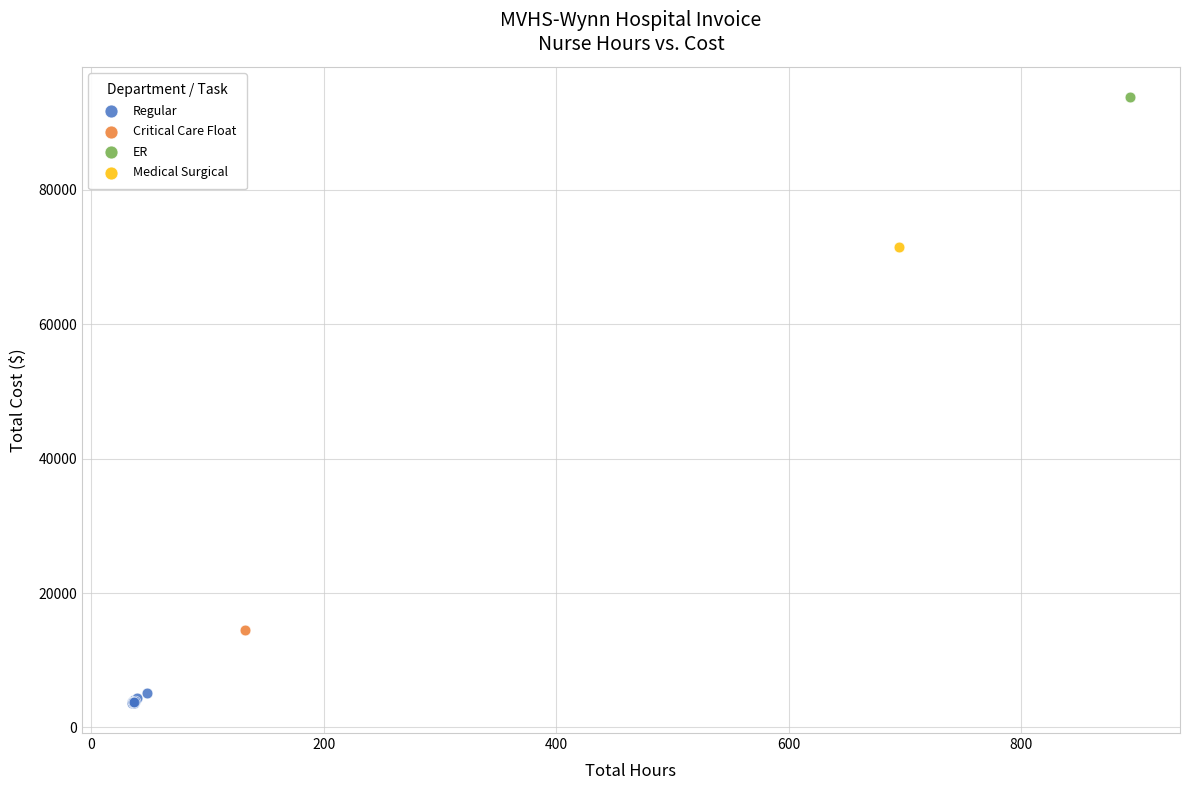

What are all the series names shown in the legend?

Regular, Critical Care Float, ER, Medical Surgical